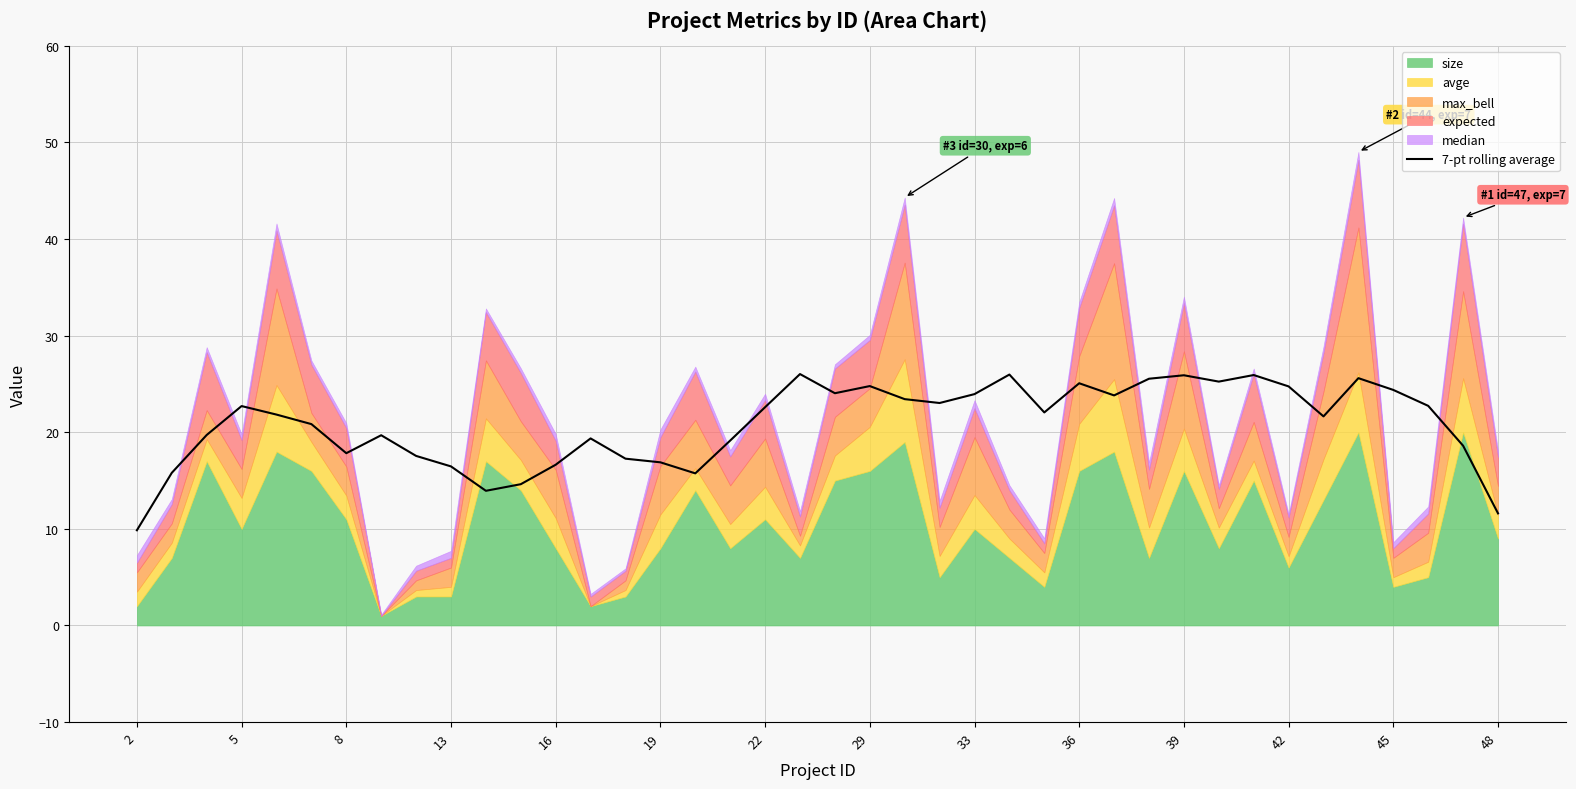

The value at 38 is 4.3. True or false?

False